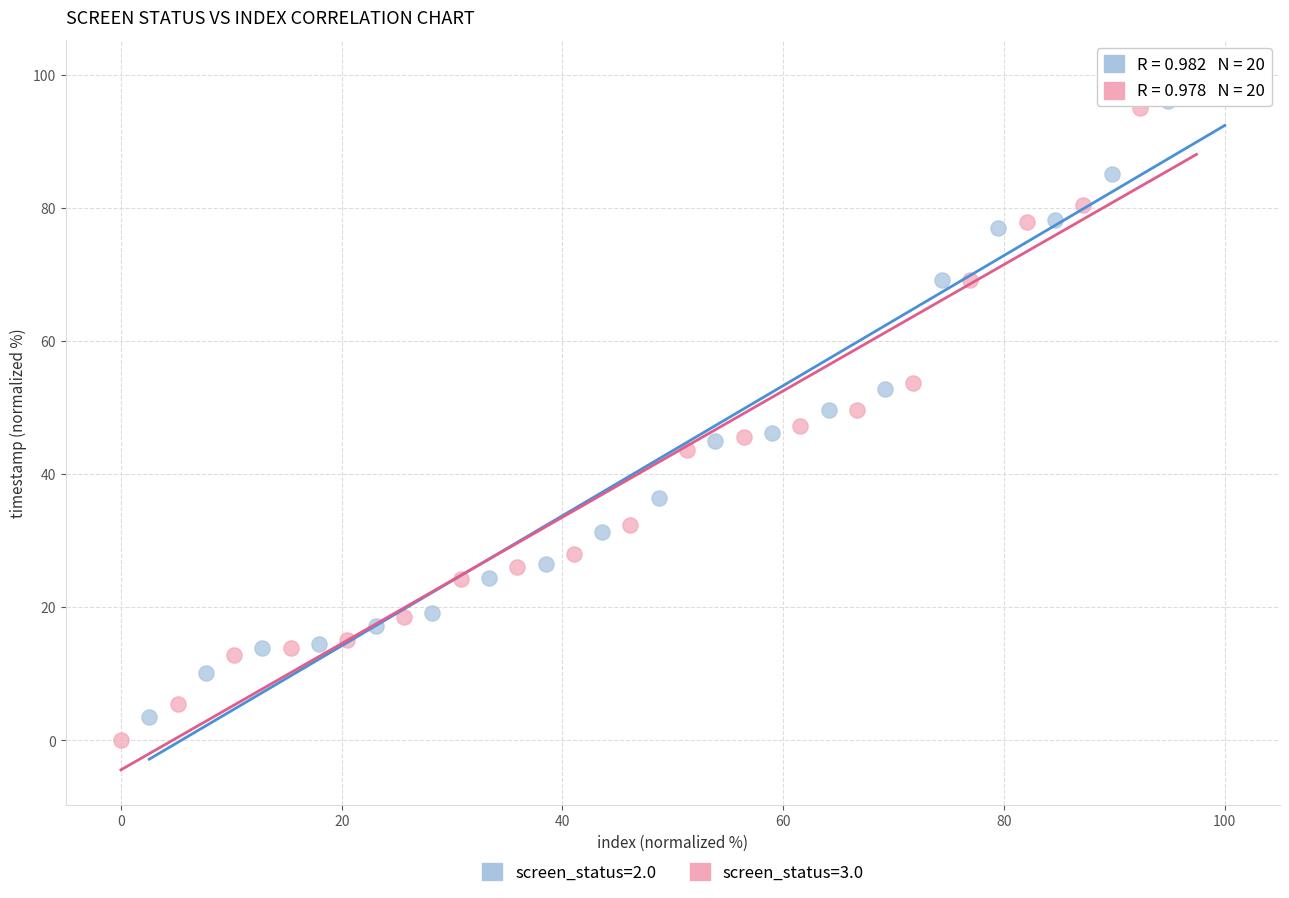

What are all the series names shown in the legend?

screen_status=2.0, screen_status=3.0